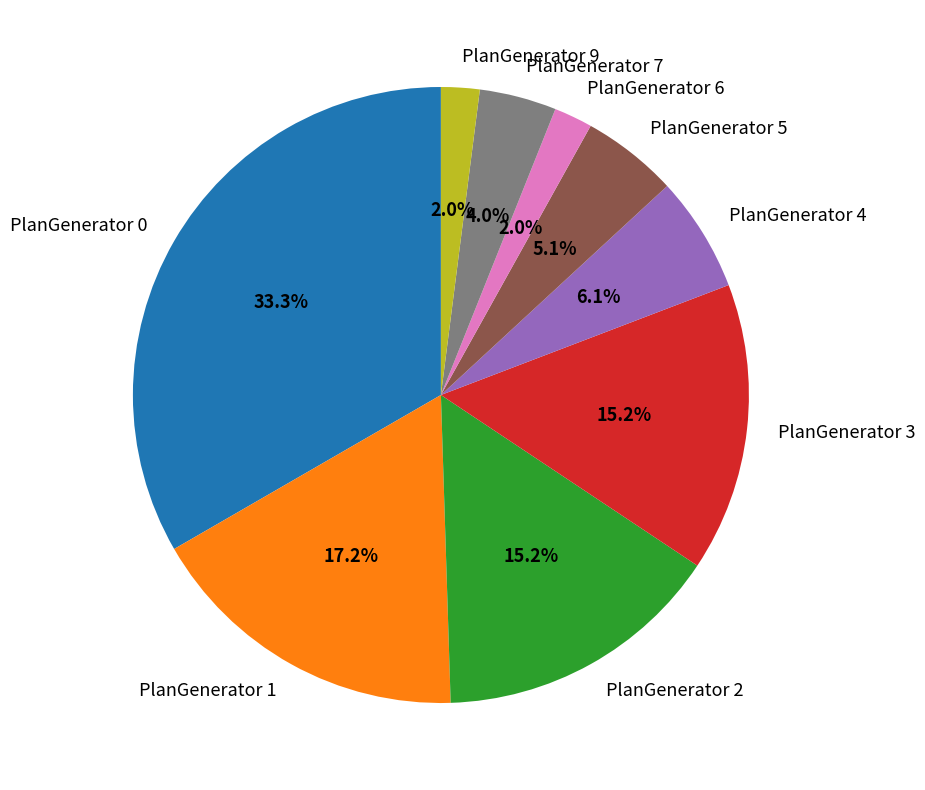

To the nearest percent, what is the difference between the PlanGenerator 7 and PlanGenerator 1 slice percentages?

13%